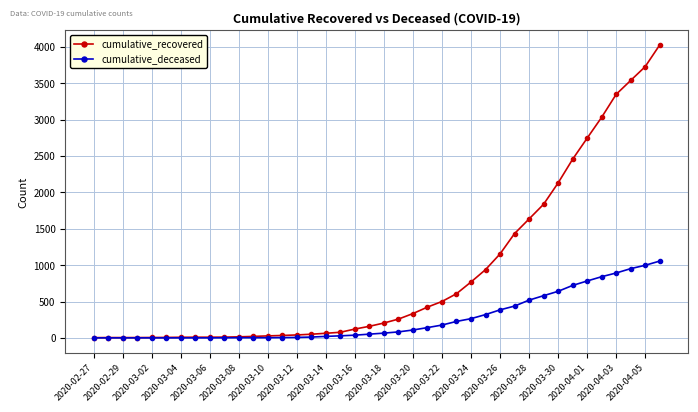

Is this an area chart (filled region under the line)?

No